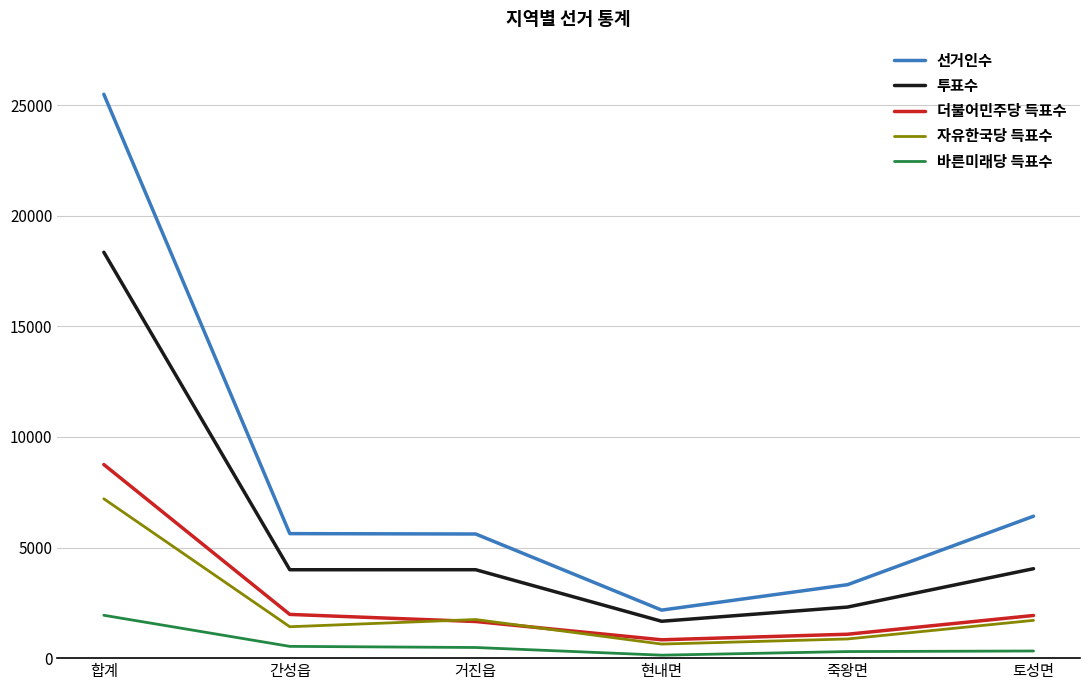

True or false: 더불어민주당 득표수 has a value of 1929 at 토성면.

True